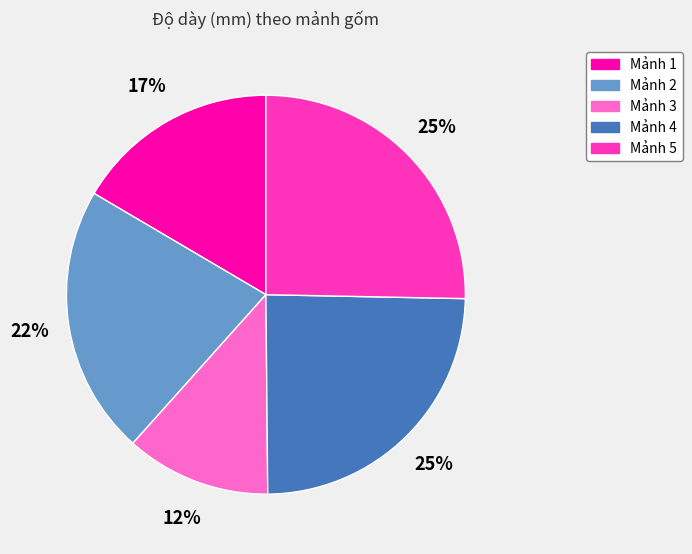

Is there a majority slice in this chart?

No